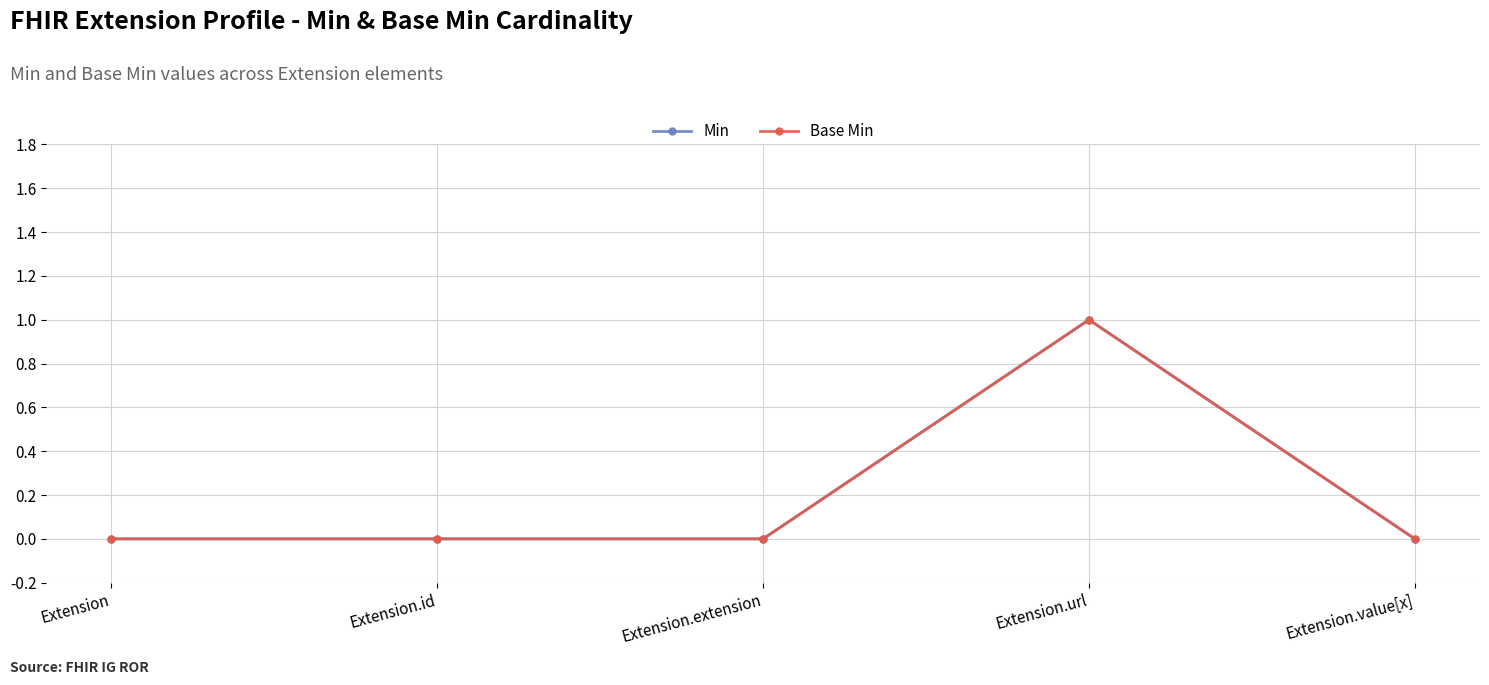

What is the difference between the maximum and minimum values in the Base Min series?

1